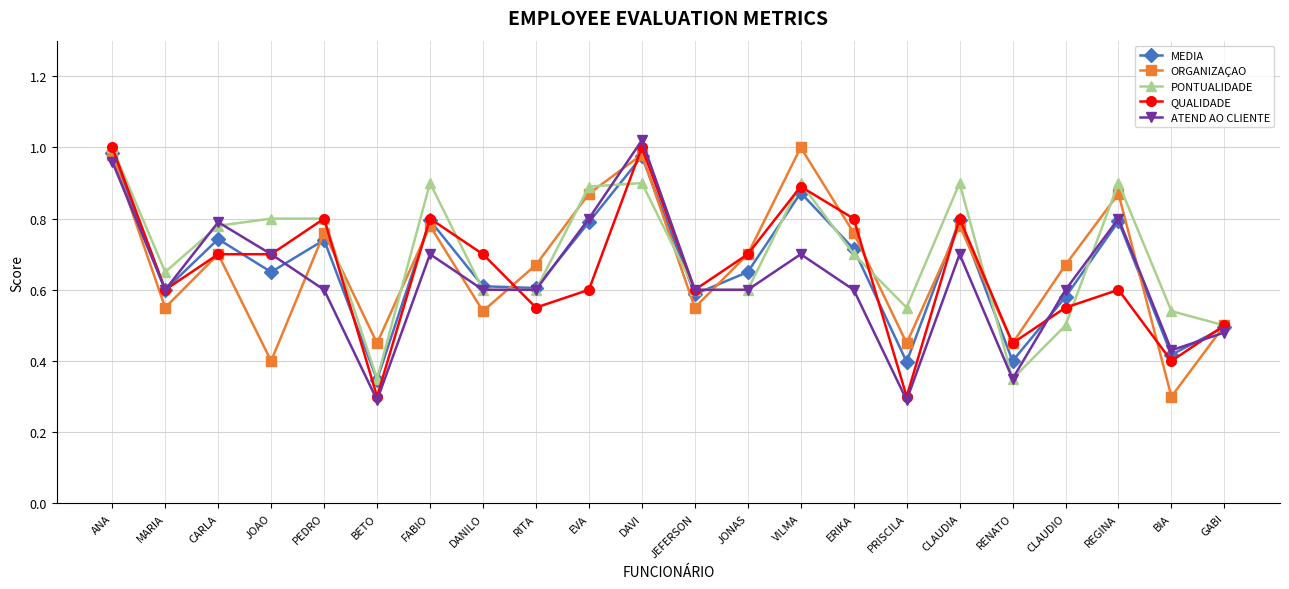

Which category has the lowest value in the ORGANIZAÇAO series?

BIA